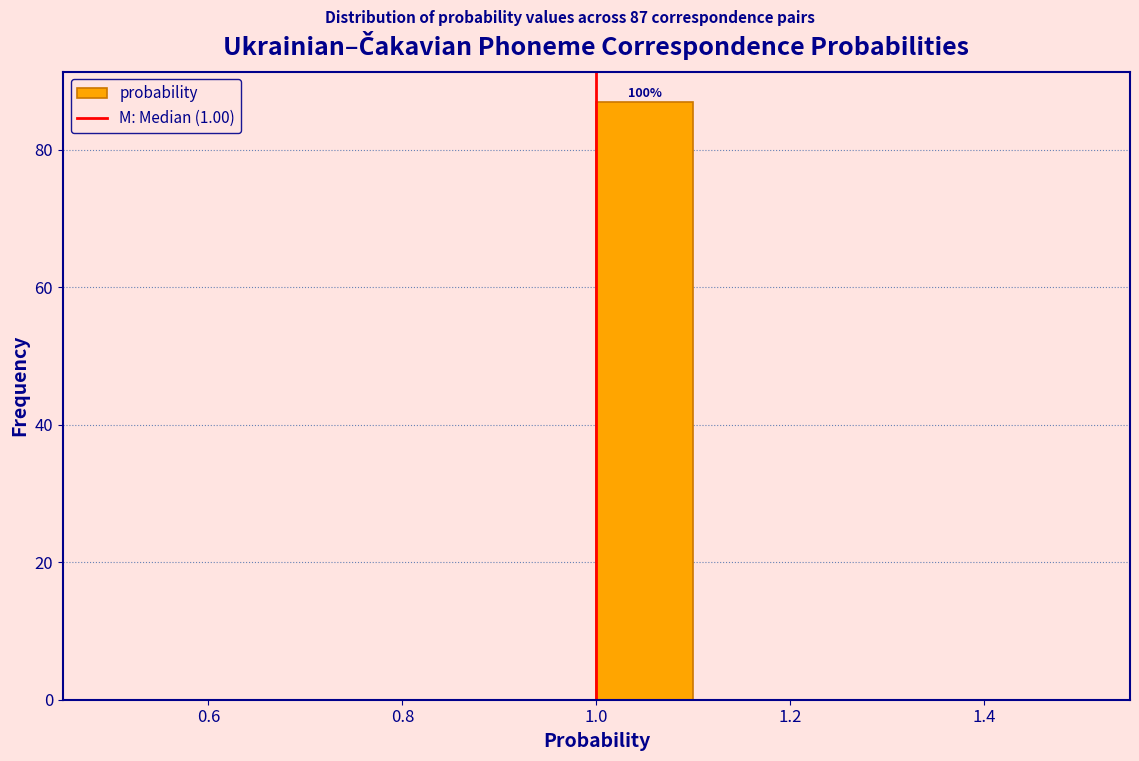

Over which range of the x-axis is the bar tallest?

1.0 to 1.1